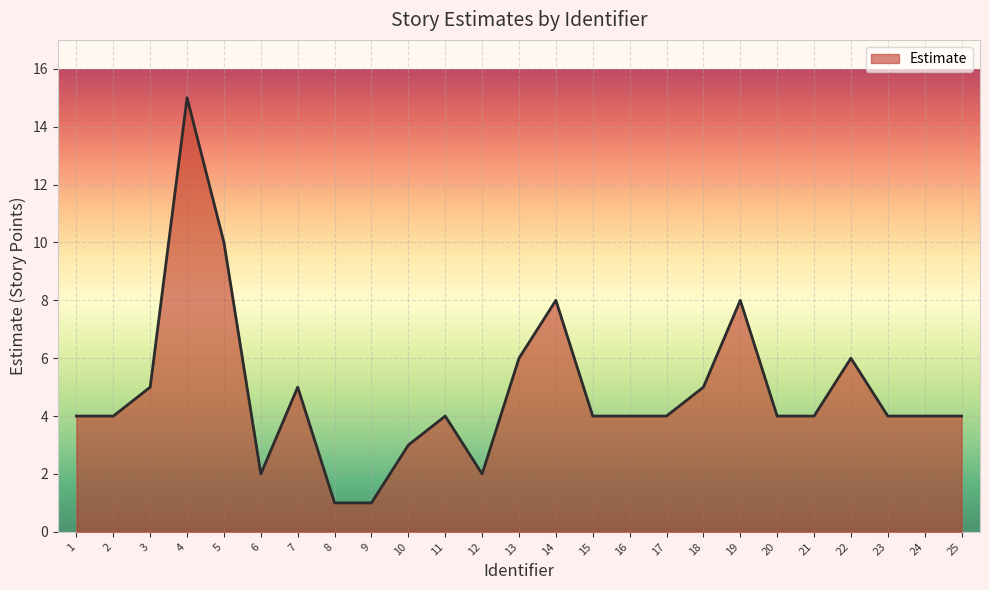

Reading left to right, what are all the values shown in this chart?

4	4	5	15	10	2	5	1	1	3	4	2	6	8	4	4	4	5	8	4	4	6	4	4	4